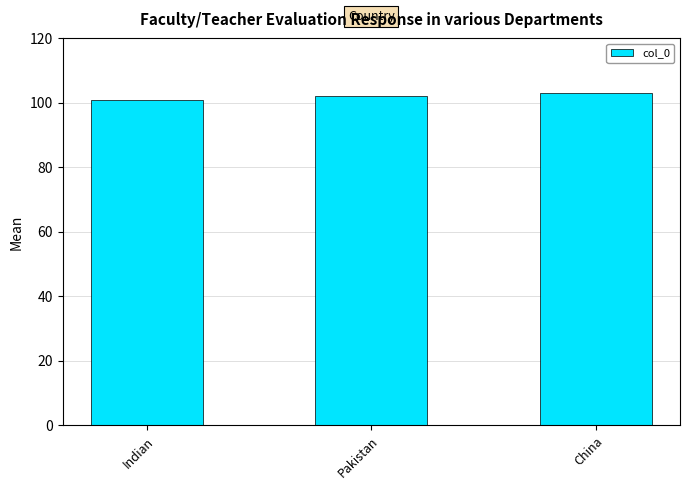

What position from the right is China?

1